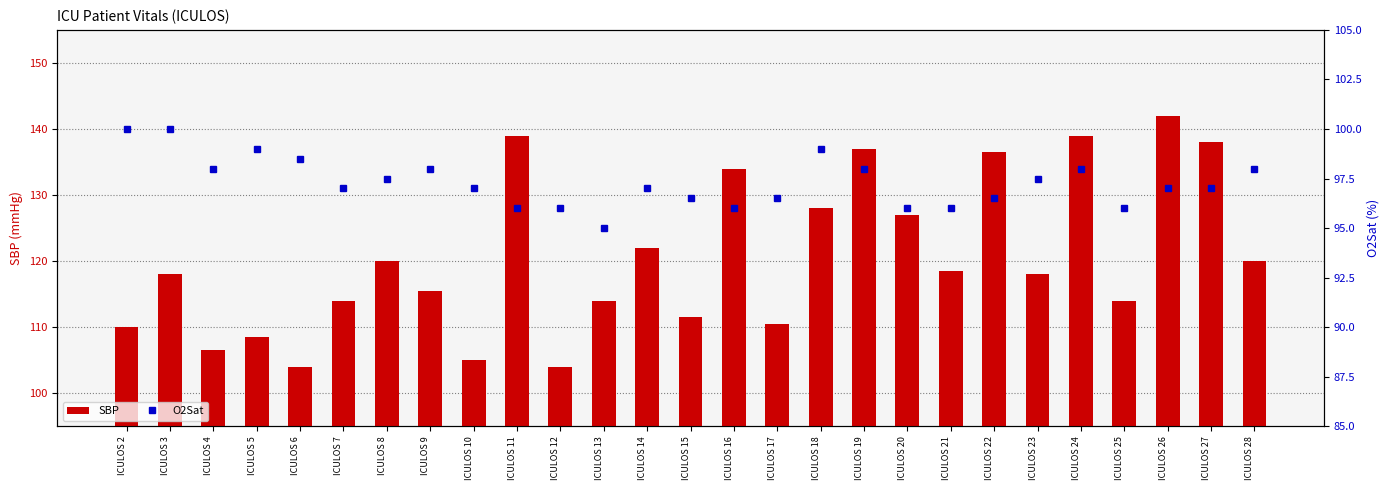

What is the average value of the SBP series?

120.5